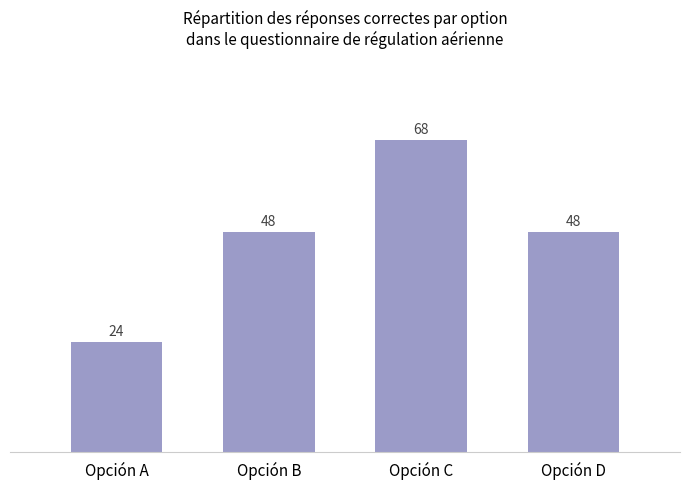

The value at Opción A is 24. True or false?

True